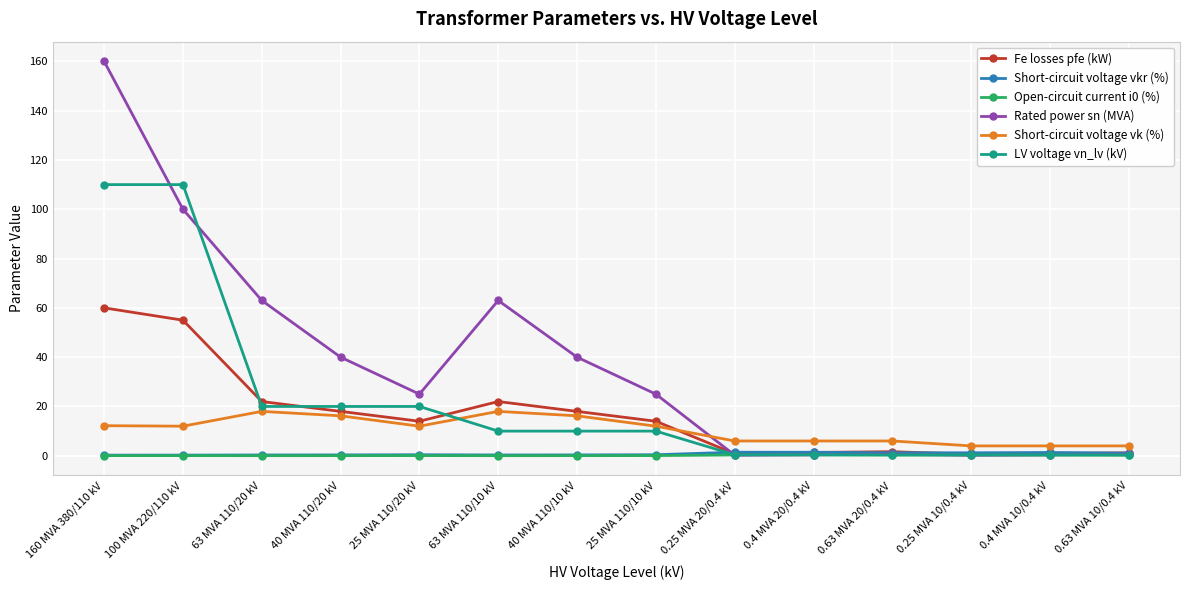

How many series are shown in this chart?

6